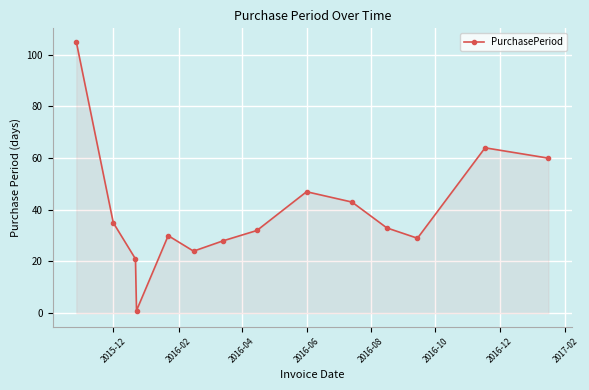

What is the difference between the second highest and minimum values?

63